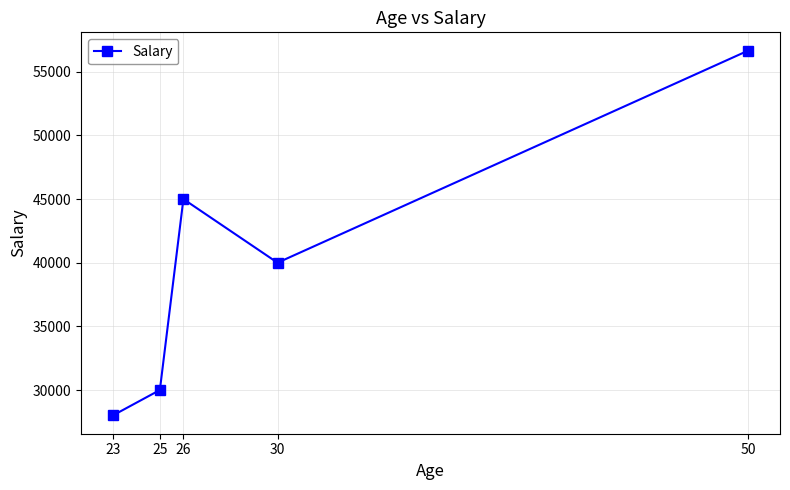

How many points are higher than both their immediate neighbors (excluding endpoints)?

1